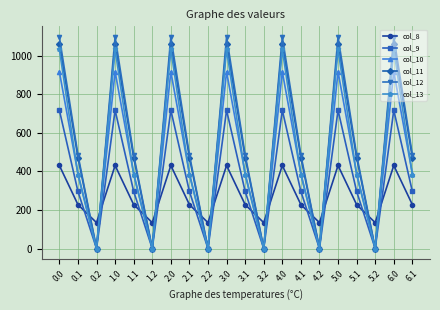

What is the label of the 16th point from the right?

1.1